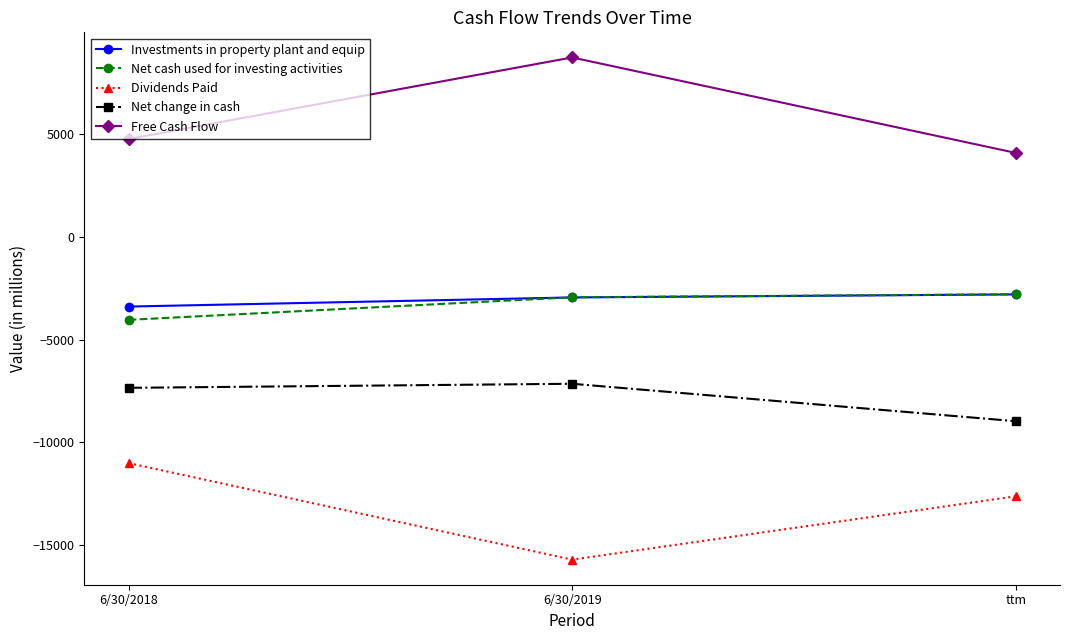

At which label is Free Cash Flow closest to 6404?

6/30/2018